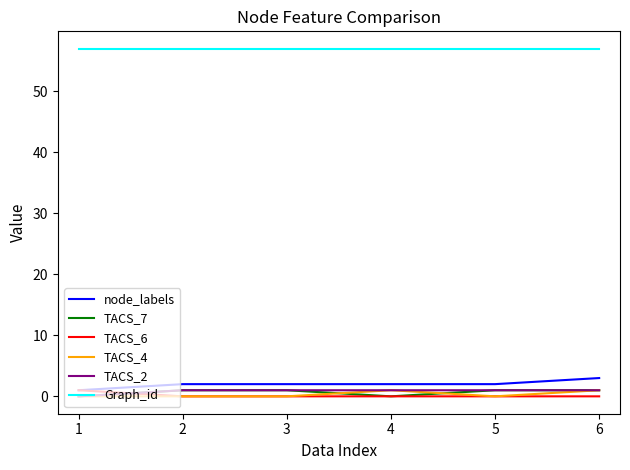

Is it true that node_labels equals 2 at 5?

True